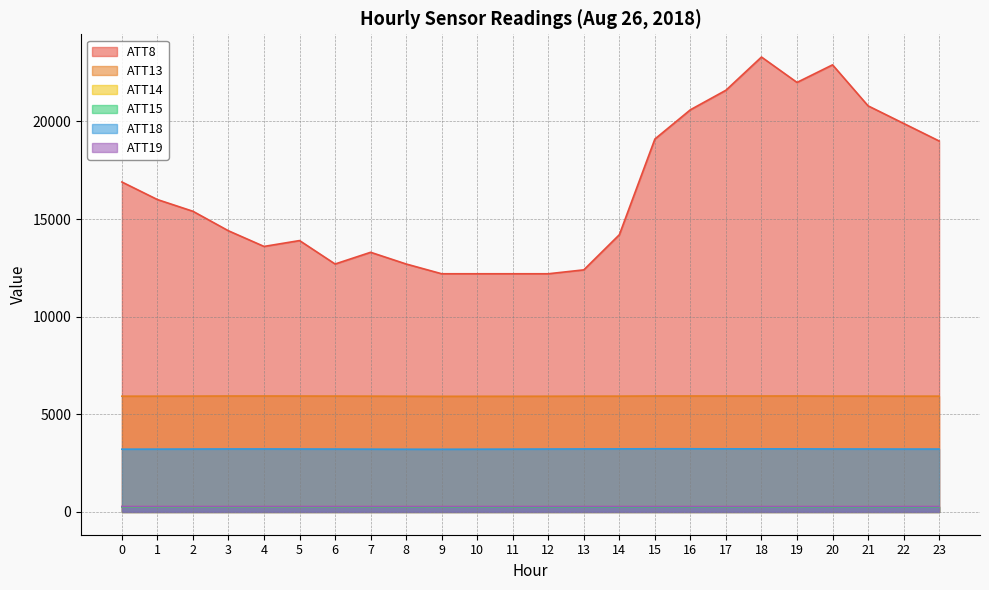

What is the difference between the ATT19 values at 3 and 11?

0.1